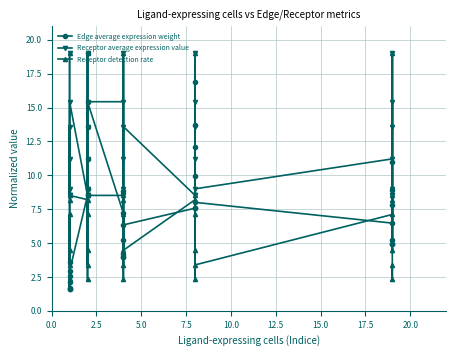

What is the minimum value for Receptor detection rate?

2.3